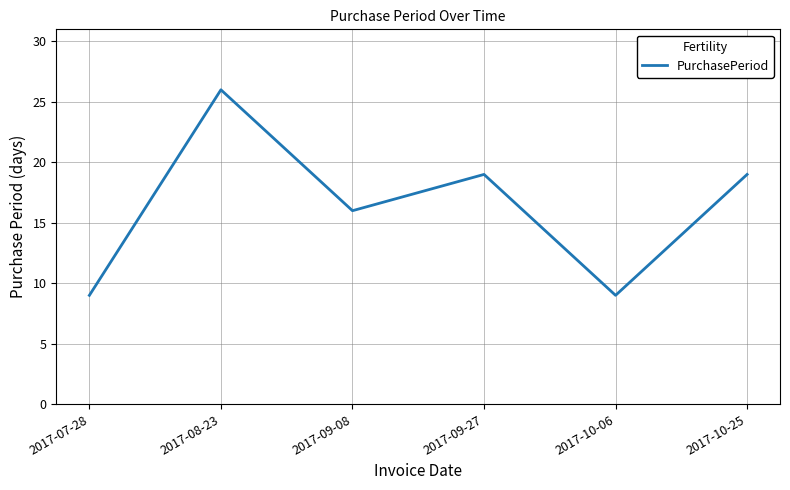

What is the sum of the values at 2017-07-28 and 2017-09-27?

28